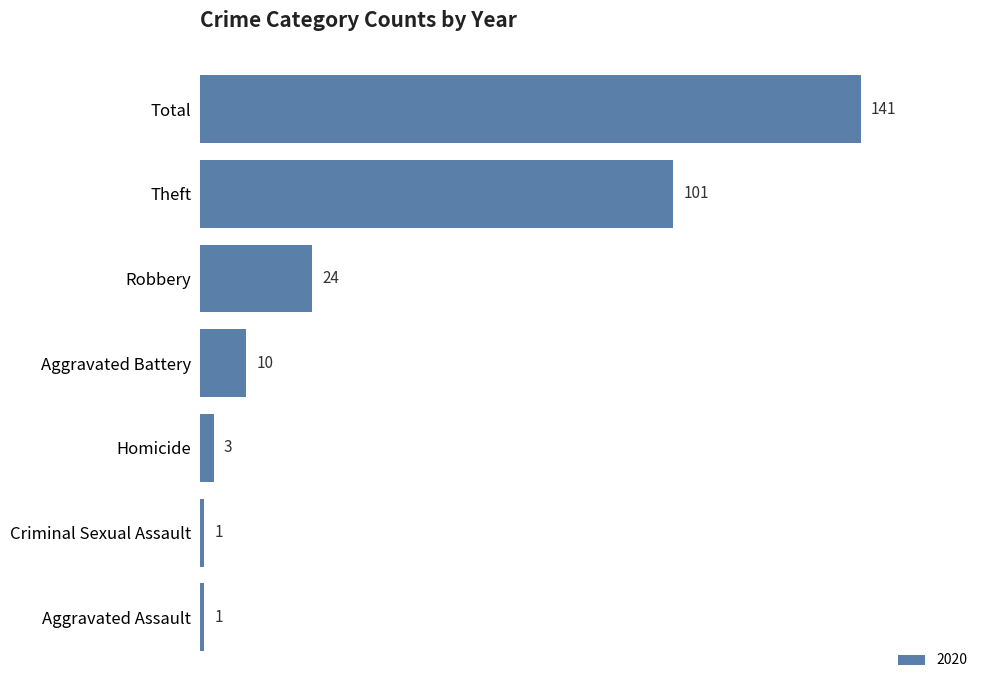

What is the sum of all values?

281